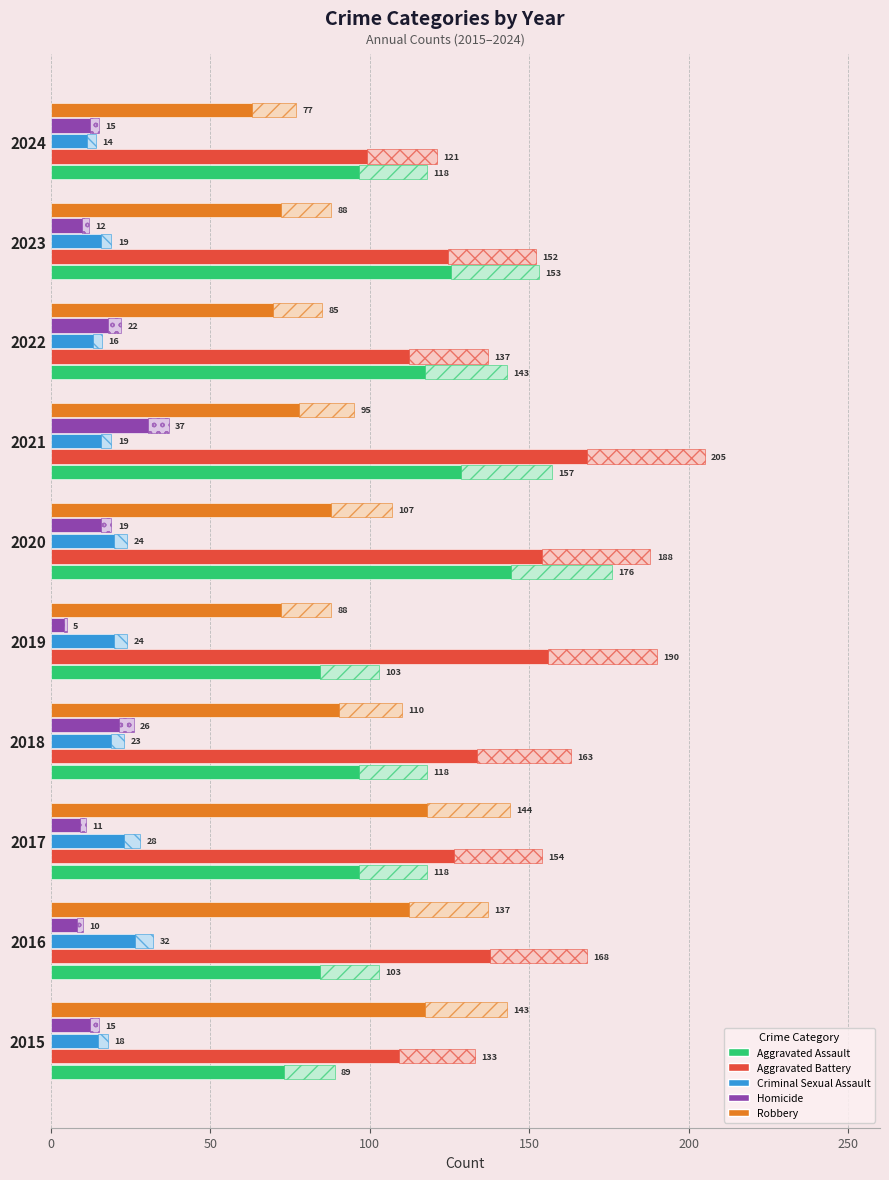

Reading left to right, transcribe all the data shown in this chart.

Aggravated Assault: 89	103	118	118	103	176	157	143	153	118
Aggravated Battery: 133	168	154	163	190	188	205	137	152	121
Criminal Sexual Assault: 18	32	28	23	24	24	19	16	19	14
Homicide: 15	10	11	26	5	19	37	22	12	15
Robbery: 143	137	144	110	88	107	95	85	88	77